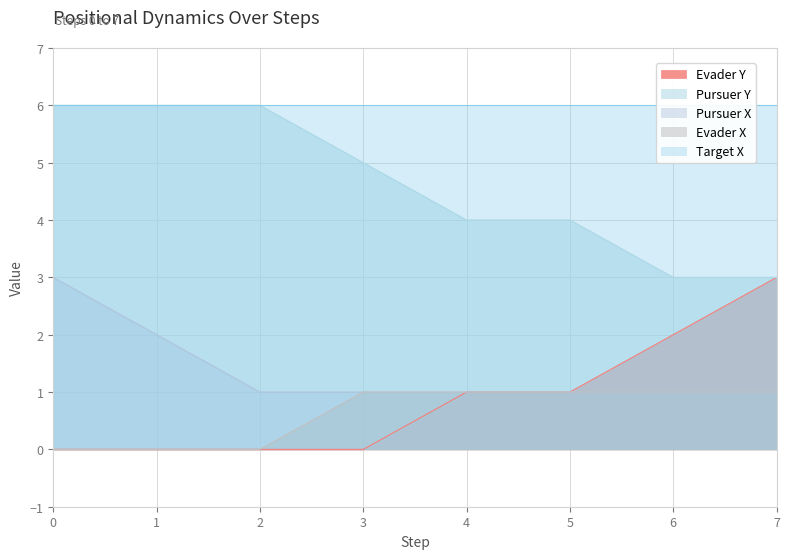

How many values in the Evader Y series are below 1?

4